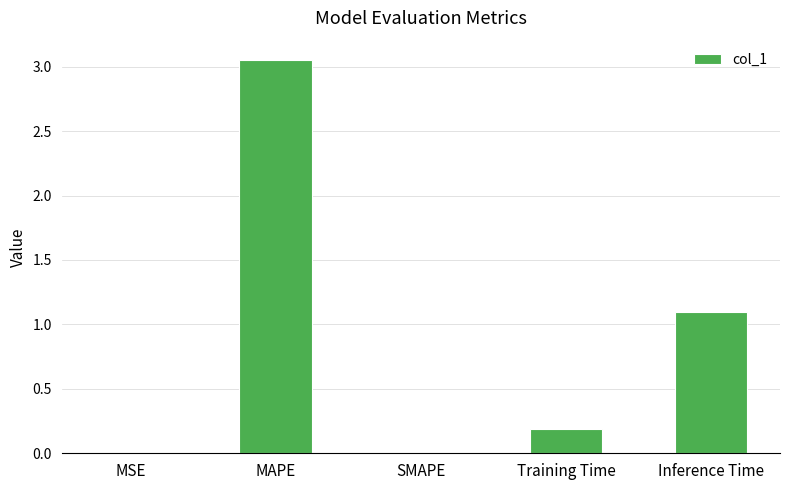

True or false: the data shows 0.0 at SMAPE.

True